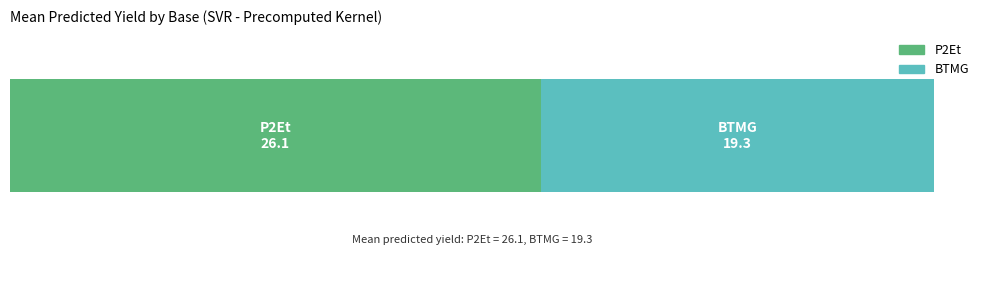

What are all the series names shown in the legend?

P2Et, BTMG